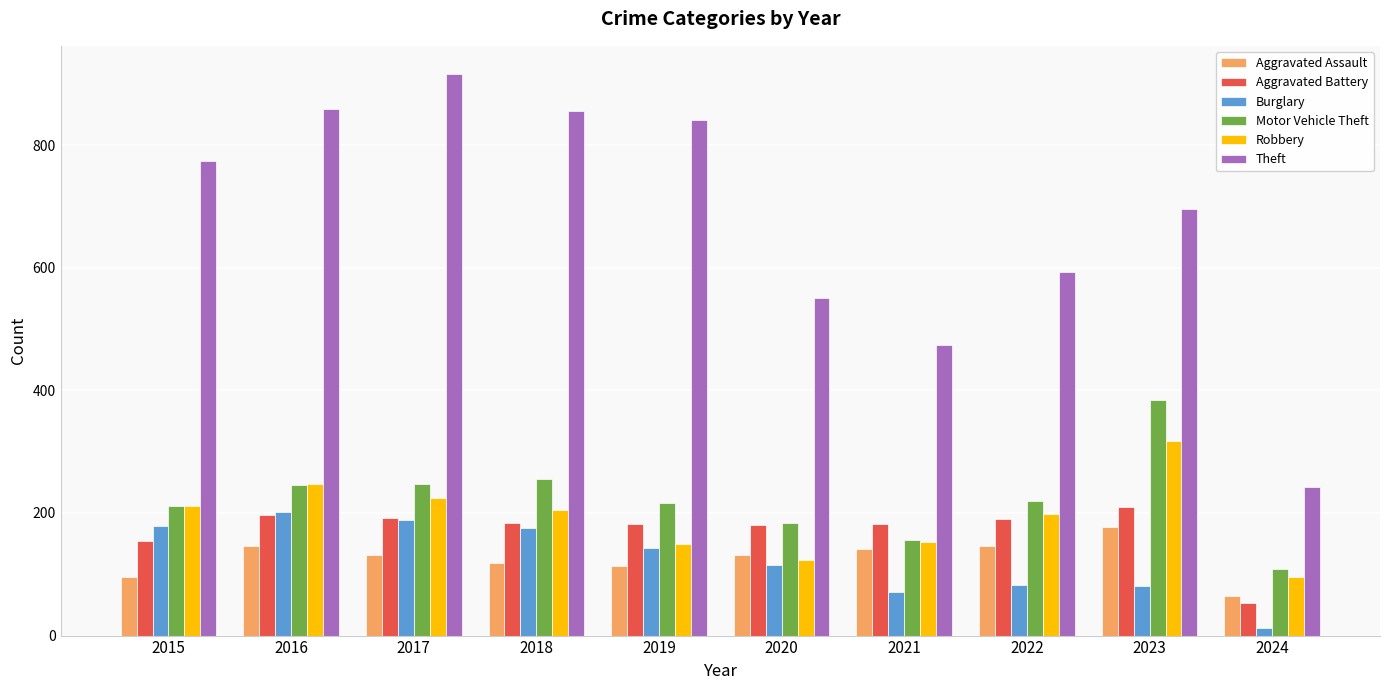

What is the difference between the highest and lowest values at 2018?

737